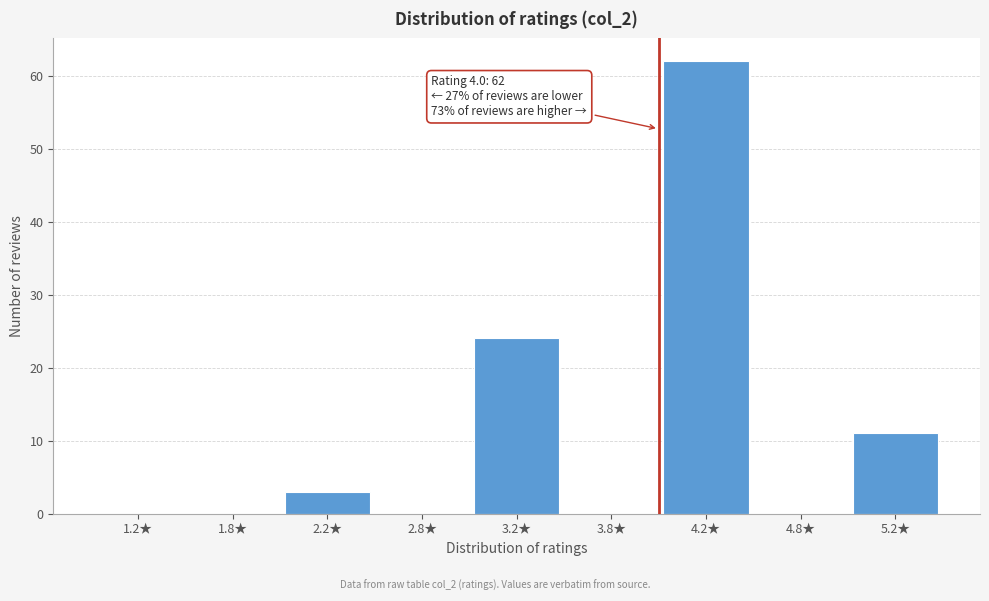

Reading left to right, extract all data points from this chart.

1.2★=0	1.8★=0	2.2★=3	2.8★=0	3.2★=24	3.8★=0	4.2★=62	4.8★=0	5.2★=11